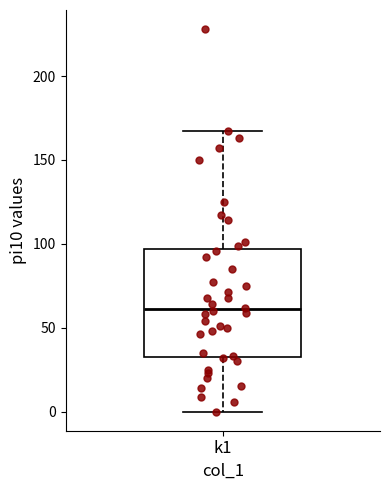

Where does the upper whisker of the box for k1 end on the y-axis? The values are not printed on the chart, so give them approximately, as read against the axis.

165